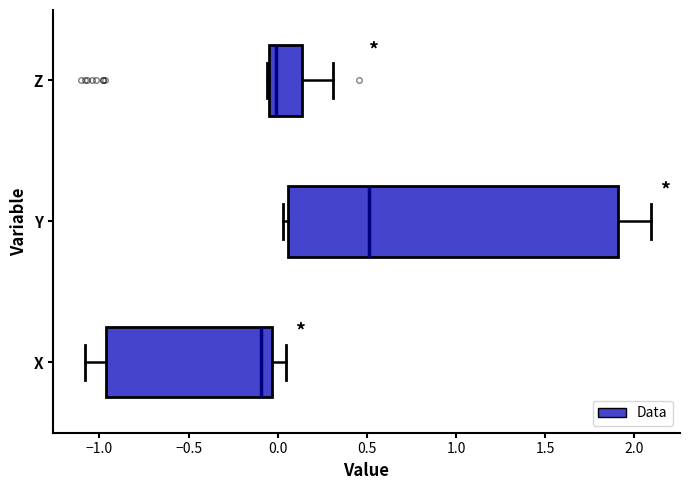

Reading bottom to top, transcribe this box plot: for each box, give where its median line is, the range the box spans, and where its two whiskers end, as read against the x-axis. The values are not printed on the chart, so give them approximately, as read against the axis.

X: median -0.10, box -0.95 to -0.05, whiskers -1.10 to 0.05
Y: median 0.50, box 0.05 to 1.90, whiskers 0.05 (just left of the box's left edge) to 2.10
Z: median 0.00, box -0.05 to 0.15, whiskers -0.05 to 0.30